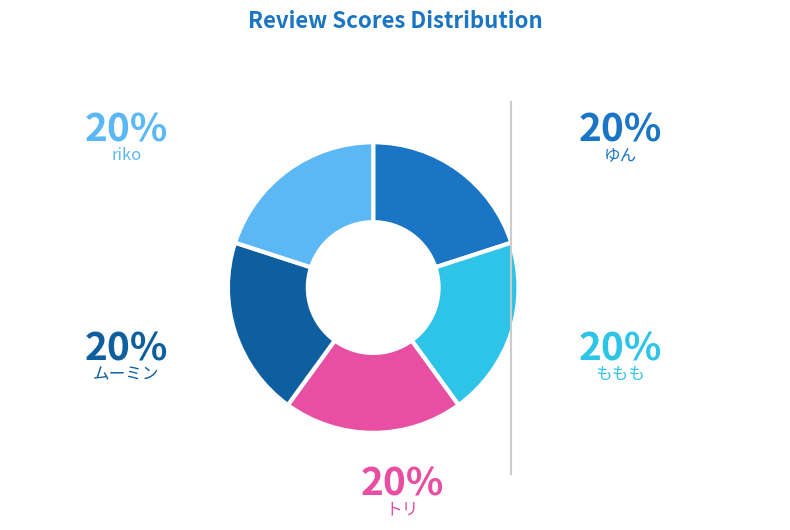

To the nearest percent, what is the difference between the largest and smallest slice percentages?

0%